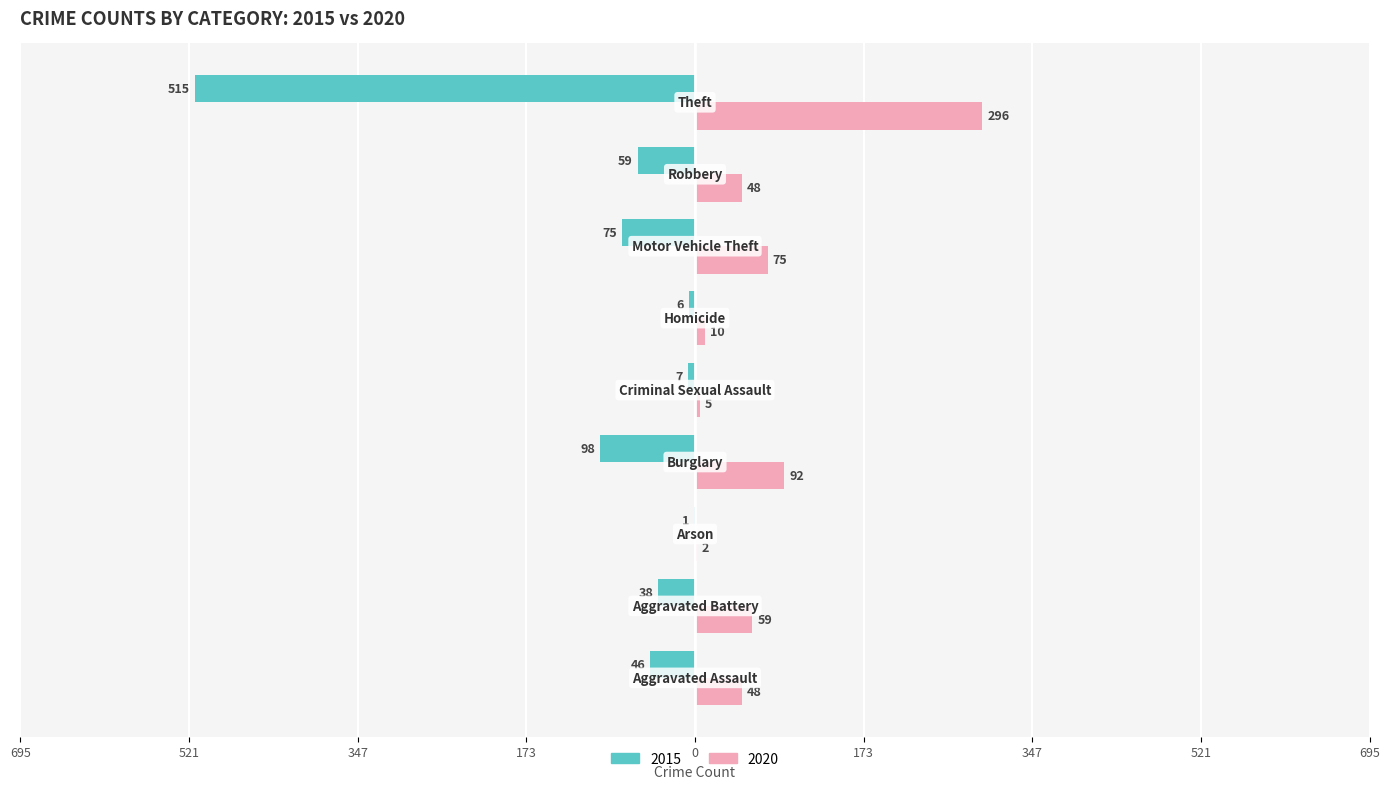

What are all the series names shown in the legend?

2015, 2020